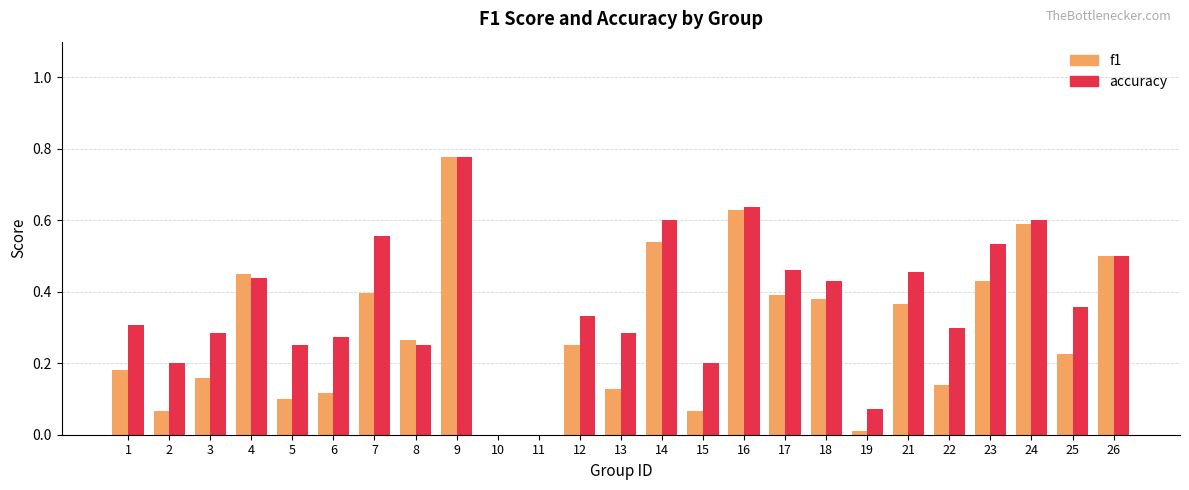

At which label does accuracy reach its peak?

9